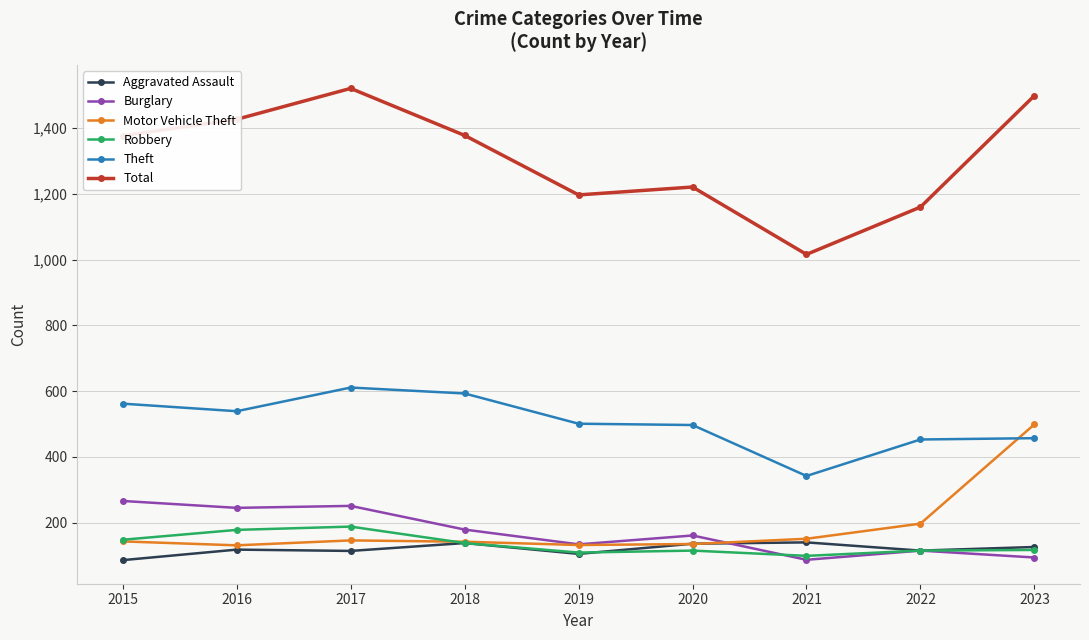

Does the chart display data point markers on the line(s)?

Yes